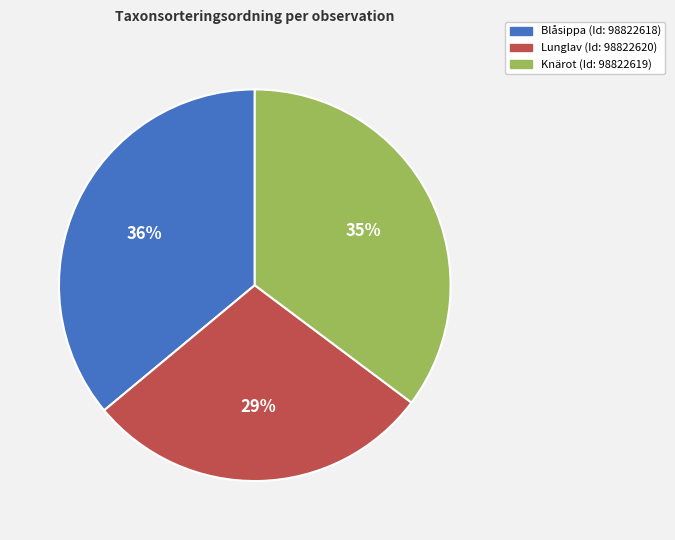

Count the number of slices in the pie.

3